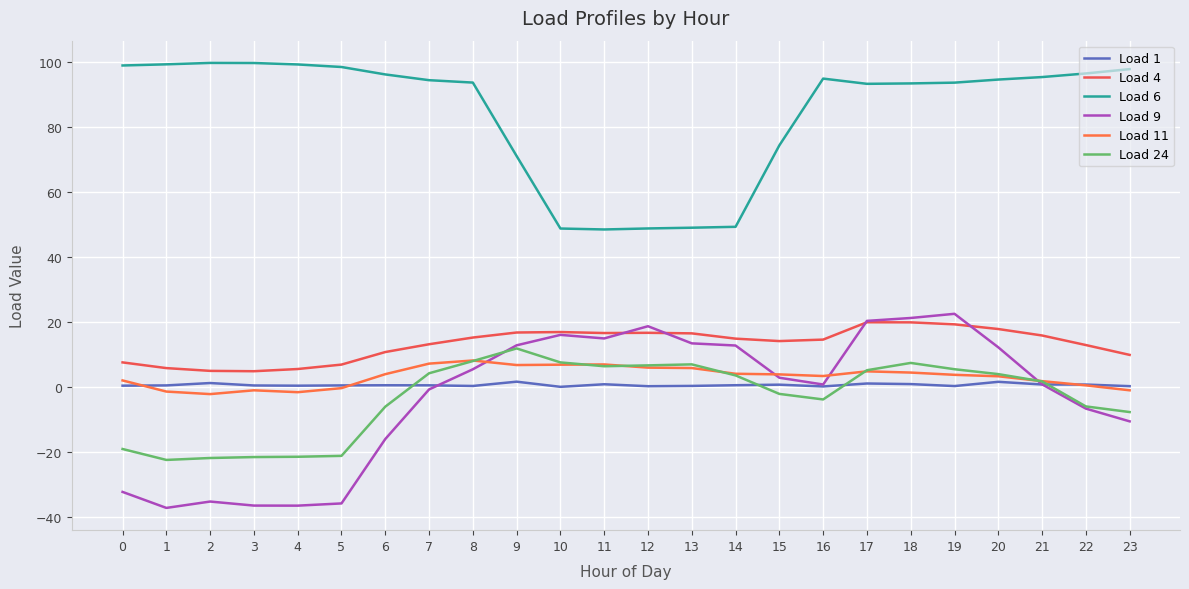

Reading left to right, extract all data points from this chart.

Load 1: 0.5	0.6	1.3	0.6	0.5	0.6	0.6	0.6	0.4	1.7	0.2	1.0	0.4	0.4	0.7	0.8	0.3	1.2	1.0	0.4	1.7	0.9	0.9	0.4
Load 4: 7.7	5.9	5.1	5.0	5.6	7.0	10.9	13.3	15.3	16.9	17.0	16.7	16.8	16.6	15.0	14.2	14.7	20.0	20.0	19.4	17.9	16.0	13.0	10.0
Load 6: 99.0	99.4	99.8	99.8	99.4	98.6	96.3	94.5	93.8	71.2	48.9	48.6	48.9	49.1	49.4	74.5	95.0	93.4	93.5	93.8	94.7	95.5	96.6	97.9
Load 9: -32.2	-37.1	-35.1	-36.4	-36.4	-35.7	-15.9	-0.6	5.6	12.9	16.1	15.0	18.8	13.5	12.9	3.0	0.9	20.5	21.3	22.6	12.3	0.9	-6.5	-10.5
Load 11: 2.1	-1.3	-2.1	-0.9	-1.5	-0.2	4.1	7.3	8.3	6.9	7.0	7.0	6.1	5.9	4.2	4.0	3.5	4.9	4.5	3.9	3.4	1.9	0.6	-0.9
Load 24: -19.0	-22.3	-21.7	-21.5	-21.4	-21.1	-5.9	4.3	8.1	12.0	7.7	6.5	6.8	7.1	3.7	-2.0	-3.7	5.3	7.5	5.6	4.1	1.8	-5.9	-7.6